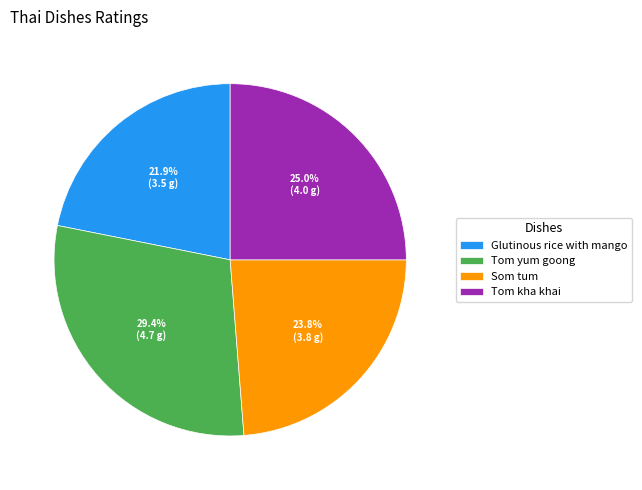

Count the number of slices in the pie.

4